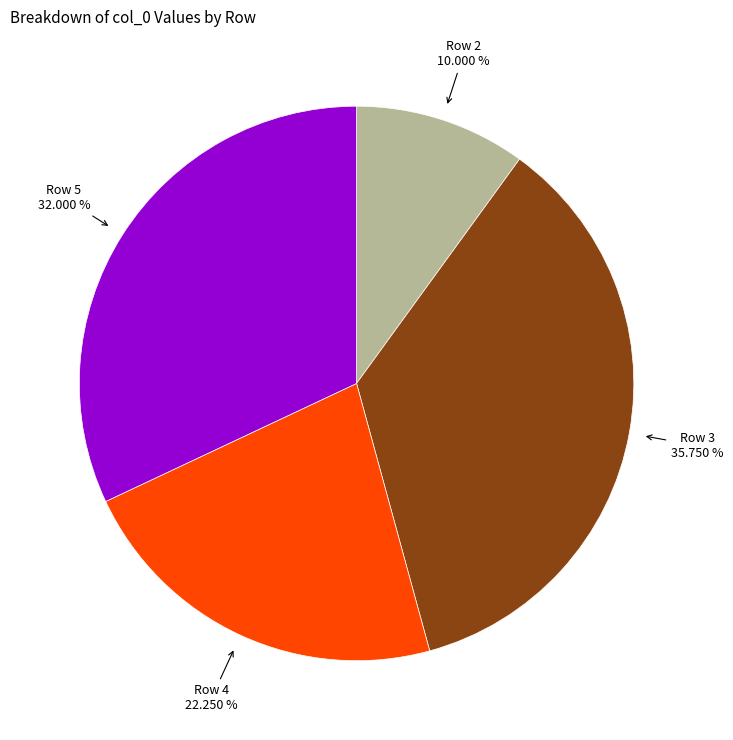

Is there any slice that represents more than half of the pie?

No